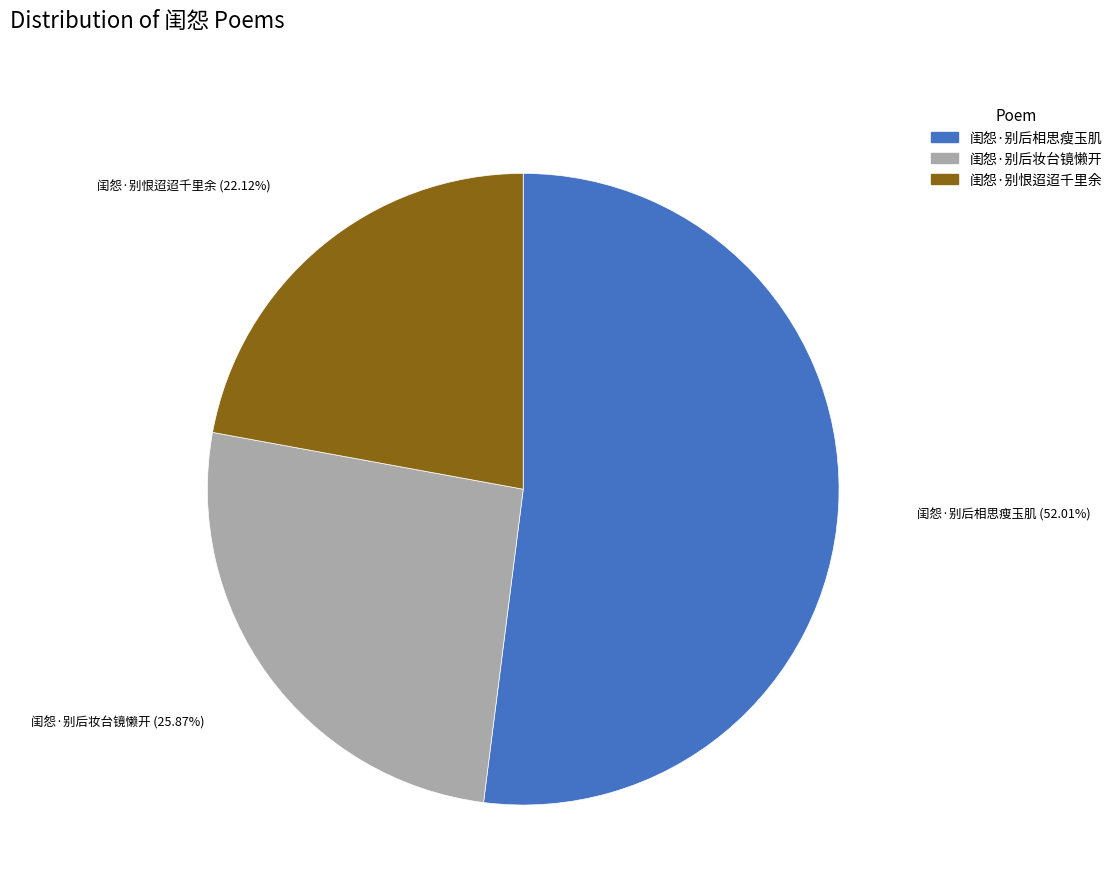

To the nearest percent, what percentage of the pie is 闺怨·别后相思瘦玉肌?

52%